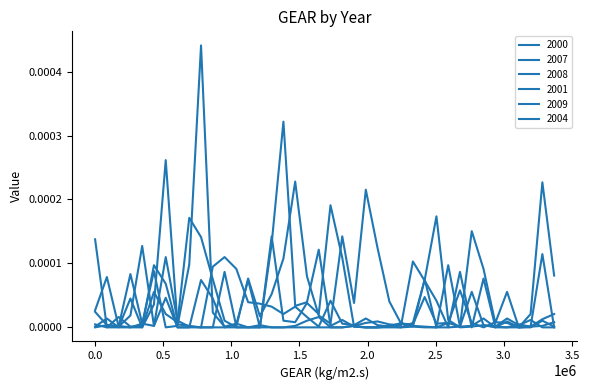

Which series ends up on top after the final intersection of 2008 and 2009?

2008